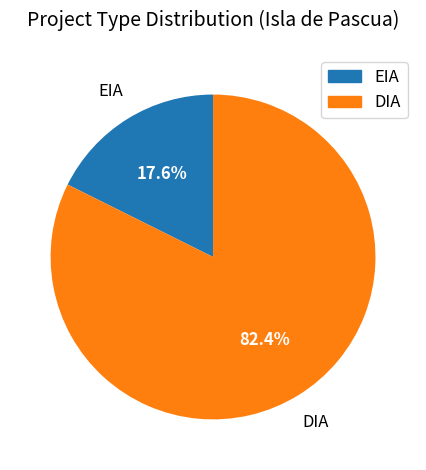

Which category has the biggest portion of the pie?

DIA